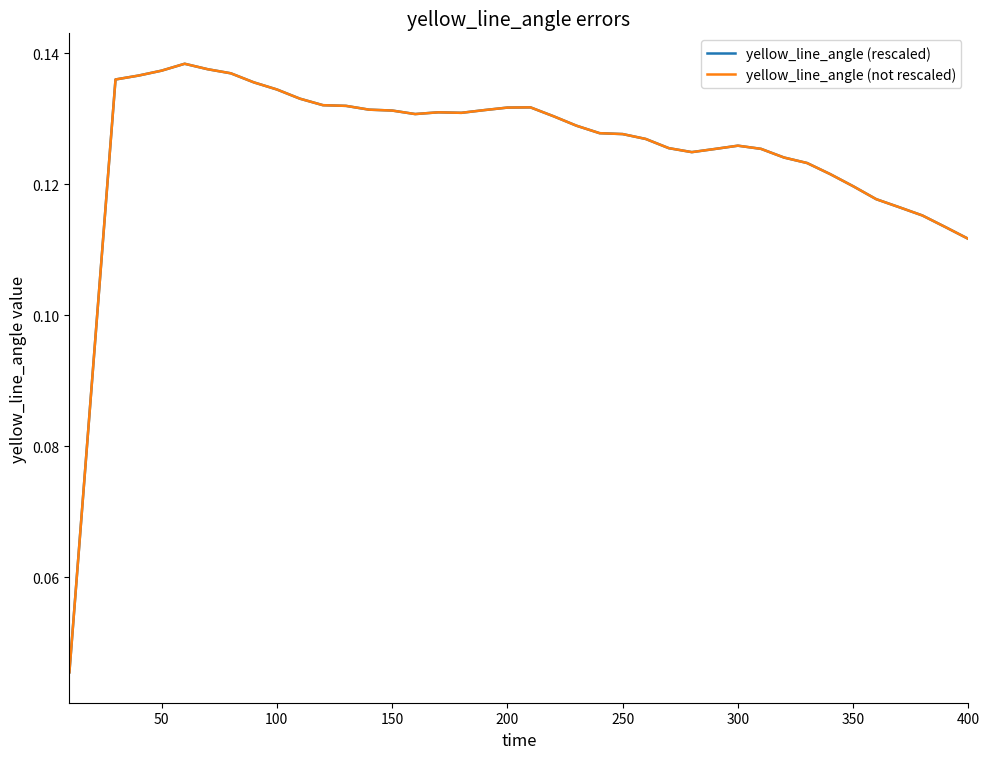

True or false: yellow_line_angle (rescaled) and yellow_line_angle (not rescaled) intersect in this chart.

False